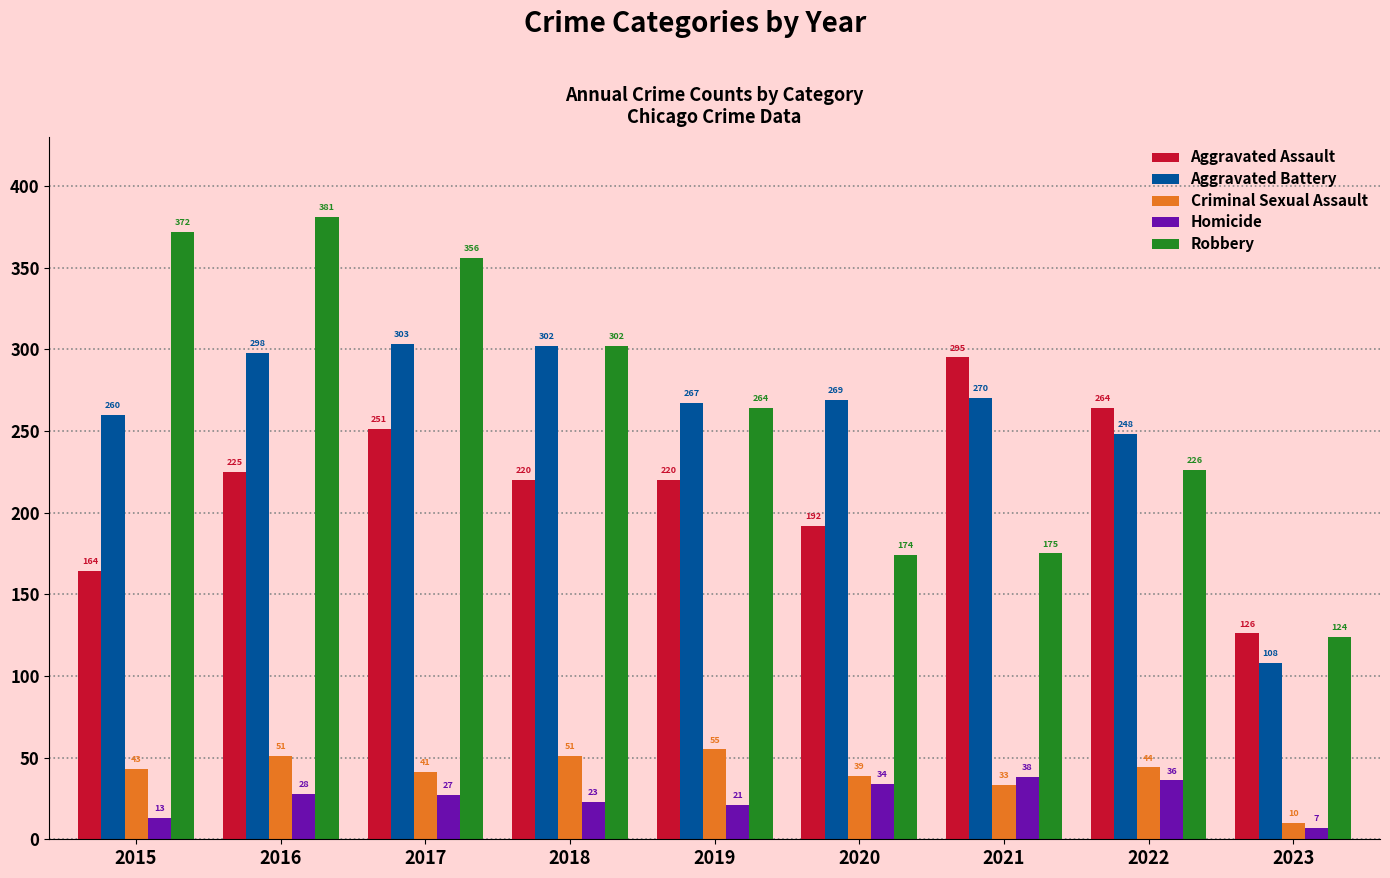

How many bars are there in each group?

5